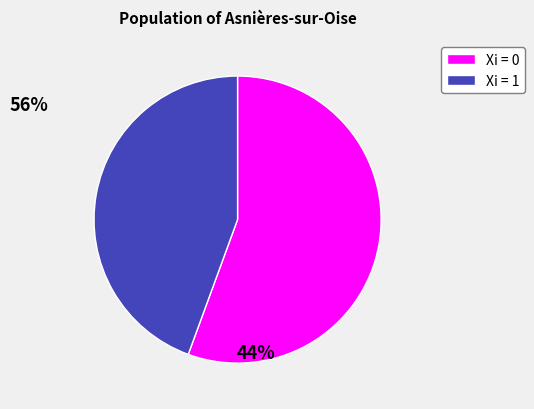

How many slices are in this pie chart?

2